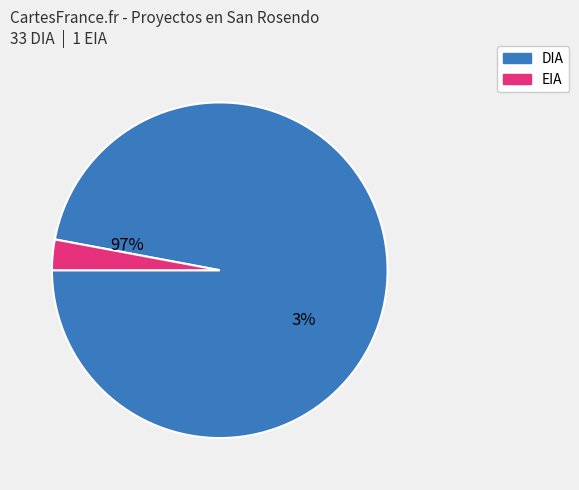

Rank the categories by value from highest to lowest.

DIA, EIA